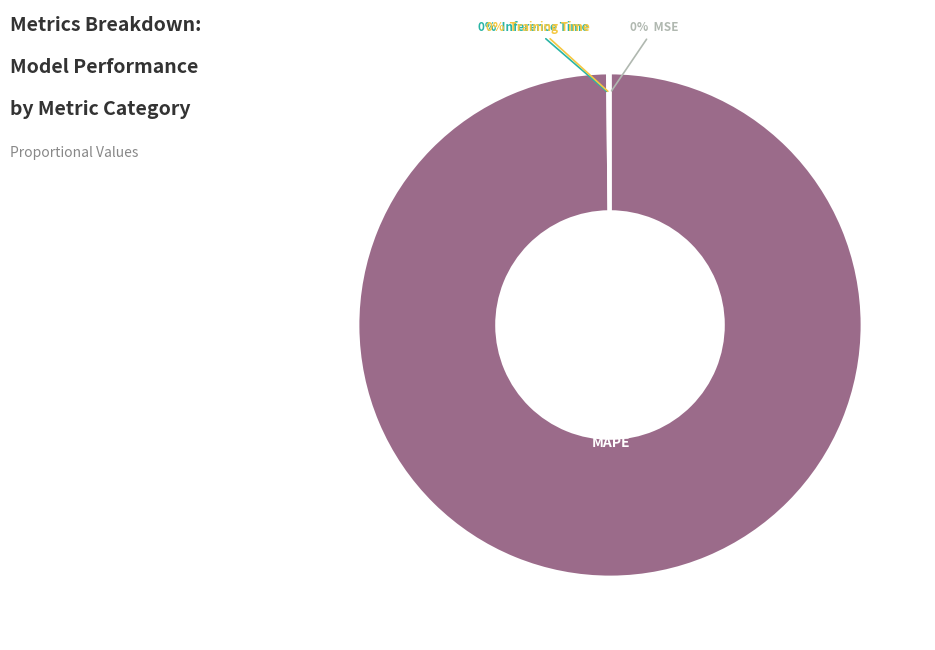

Is it true that Inference Time is 0% of the pie?

True